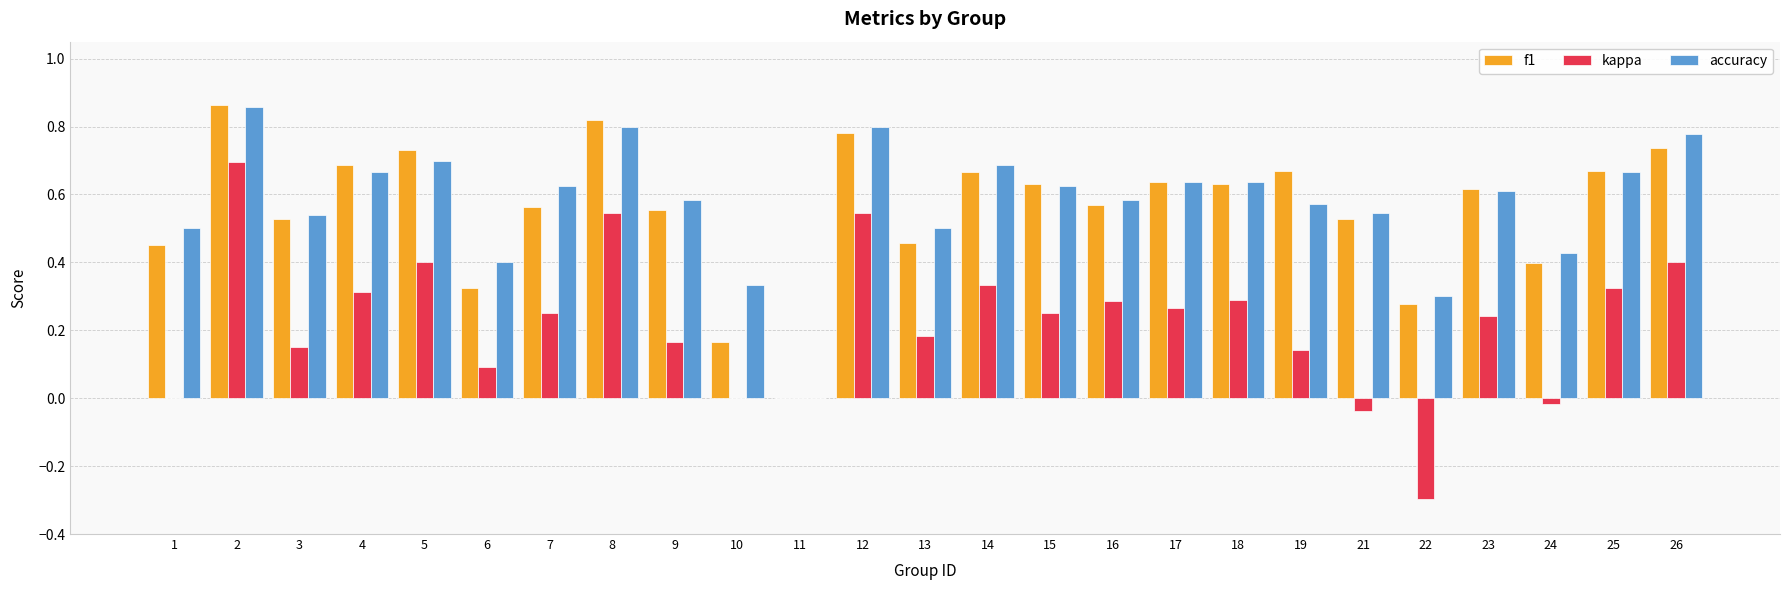

How many data points in f1 are above 0?

24